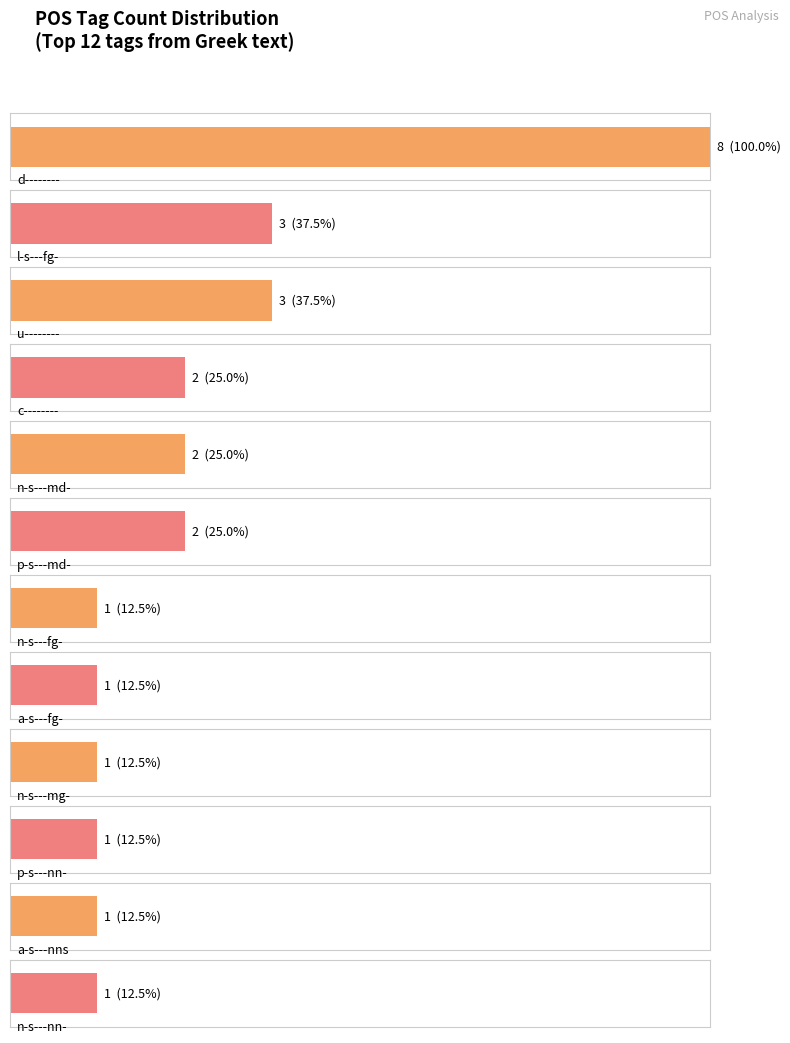

Is it true that the value at v3spia--- is 2?

False